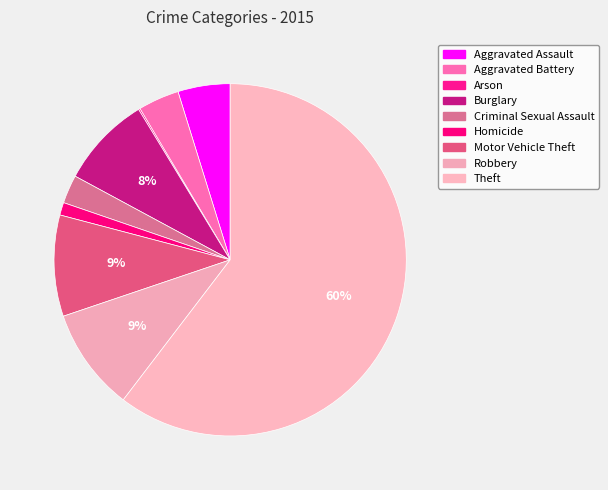

How many slices are in this pie chart?

9